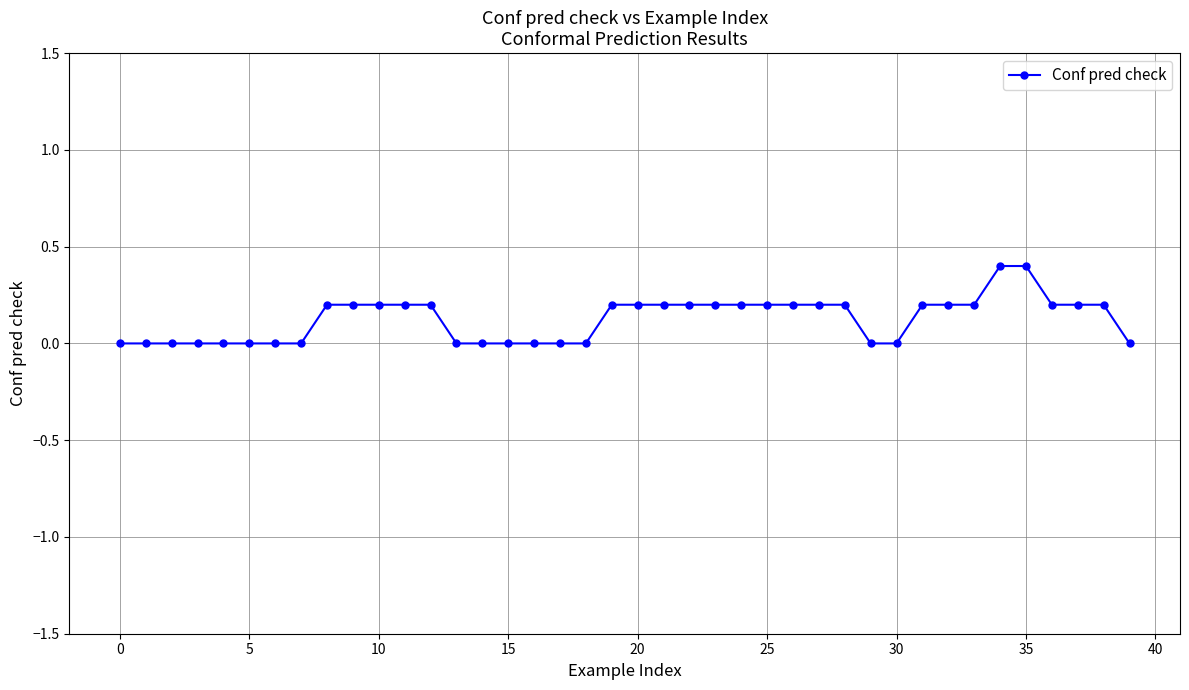

What is the maximum value shown in the chart?

0.4